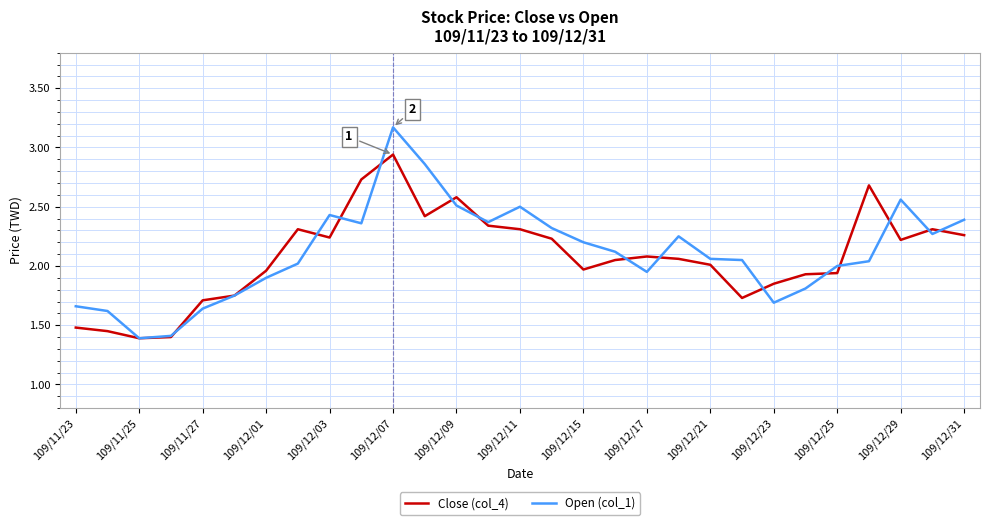

True or false: Open (col_1) has more than 1 points higher than both neighbors.

True